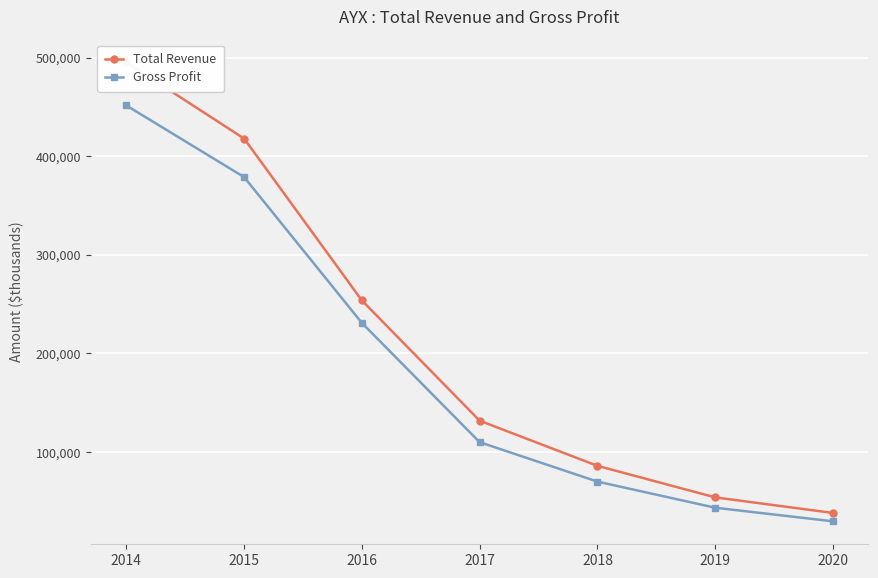

What is the spread (max minus min) of values at 2015?

39100